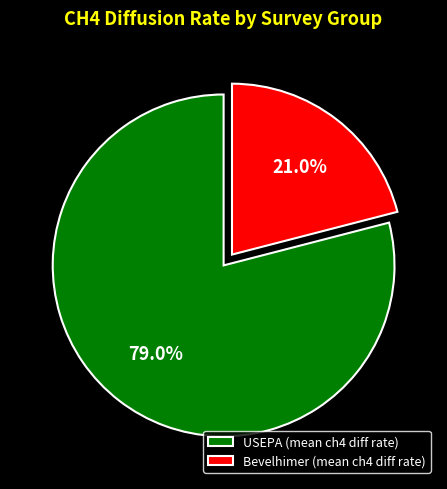

Which category has the smallest portion of the pie?

Bevelhimer